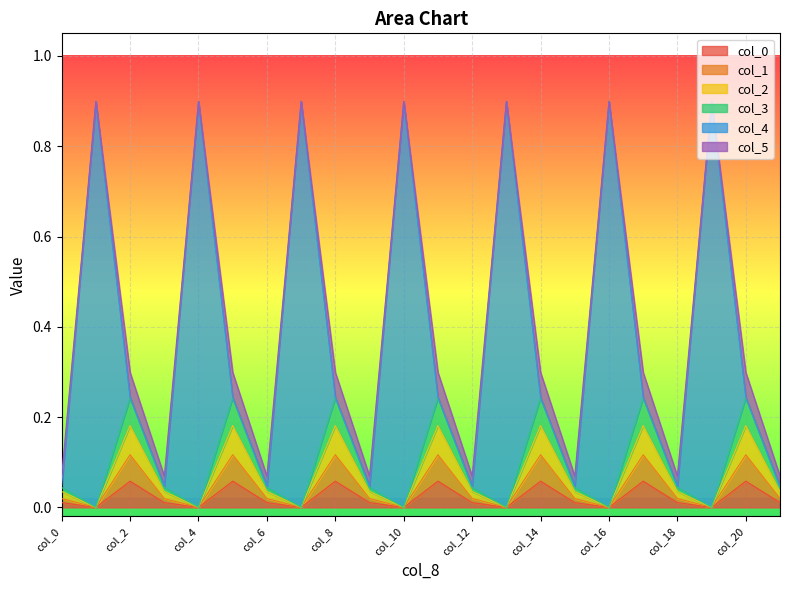

Does the chart display data point markers on the line(s)?

No